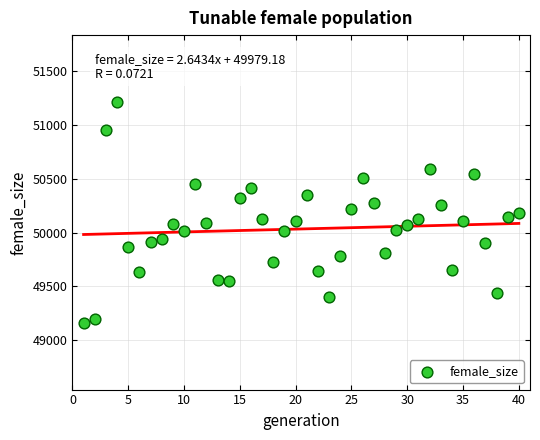

What is the range of X values (max minus min)?

39